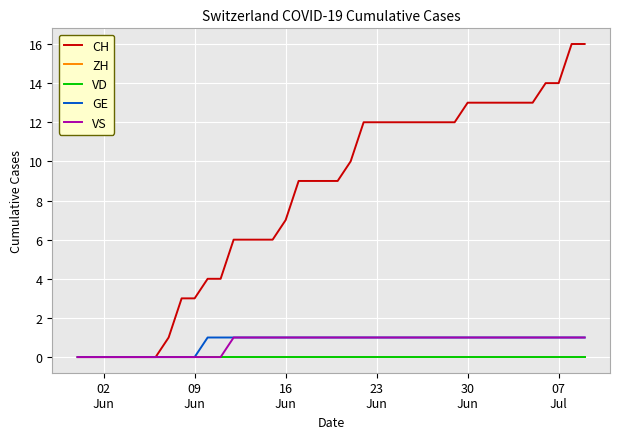

At how many categories does at least one series exceed 6?

24